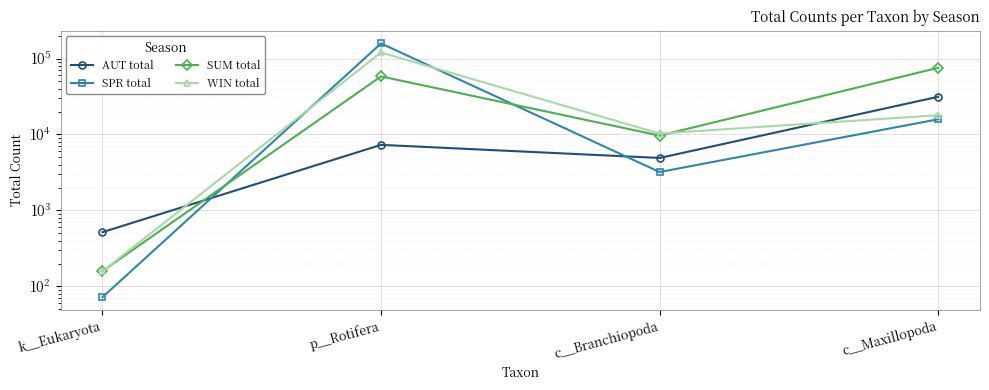

Which series has the widest spread of values?

SPR total